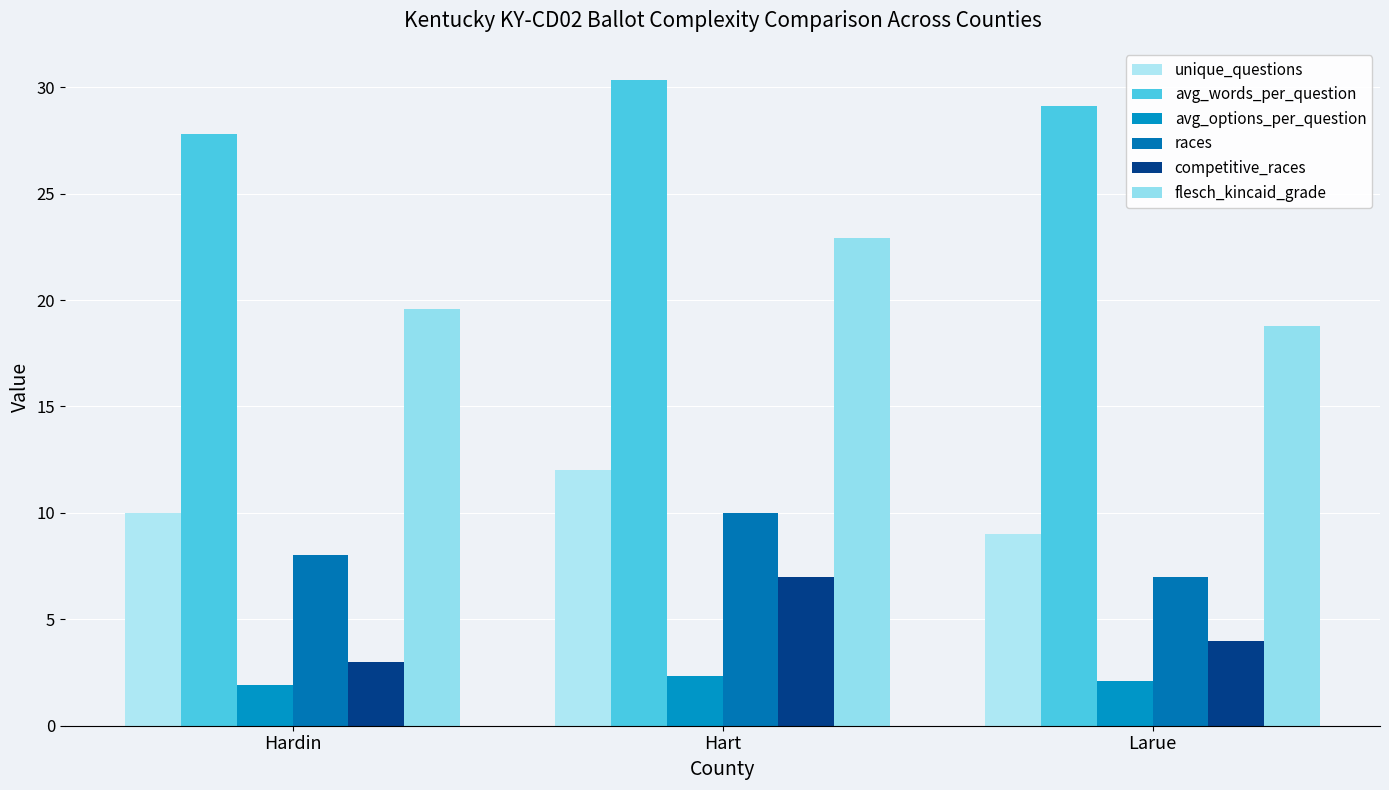

How many bars are there in total?

18